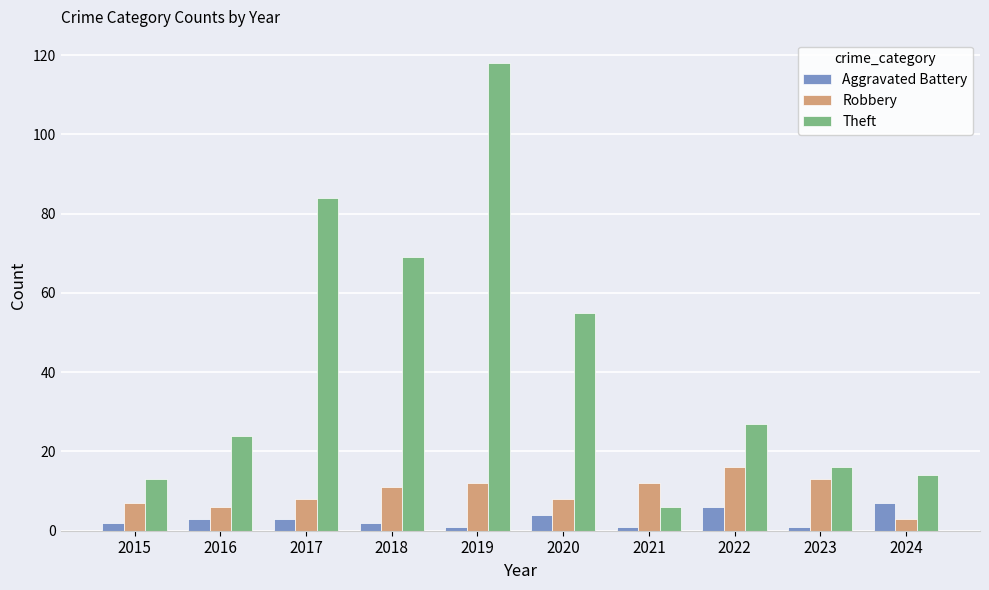

What is the difference between the maximum and minimum values in the Robbery series?

13